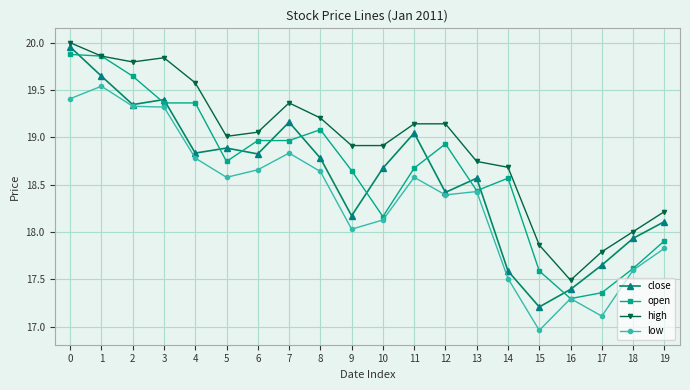

True or false: high has more than 1 interior local peaks.

True